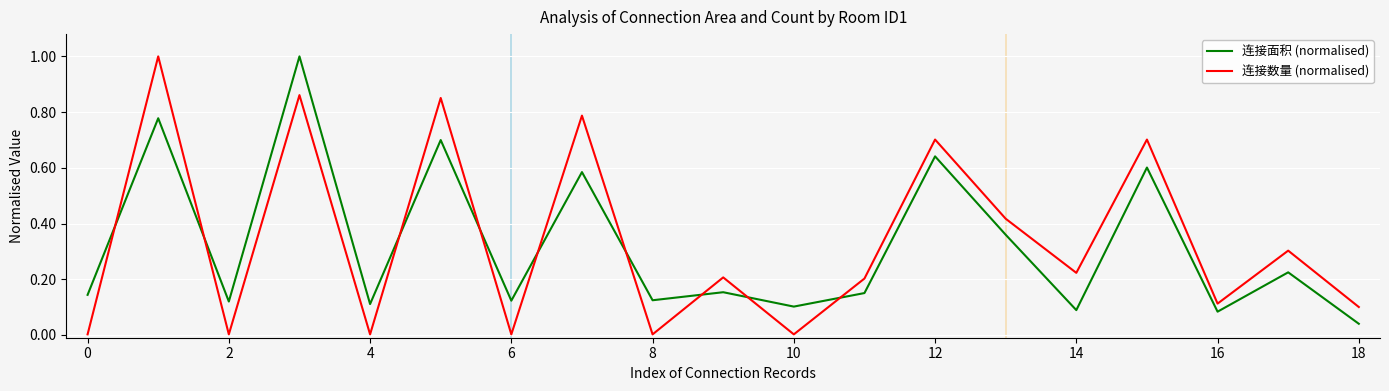

What is the difference between the maximum and minimum values in the 连接数量 (normalised) series?

1.0